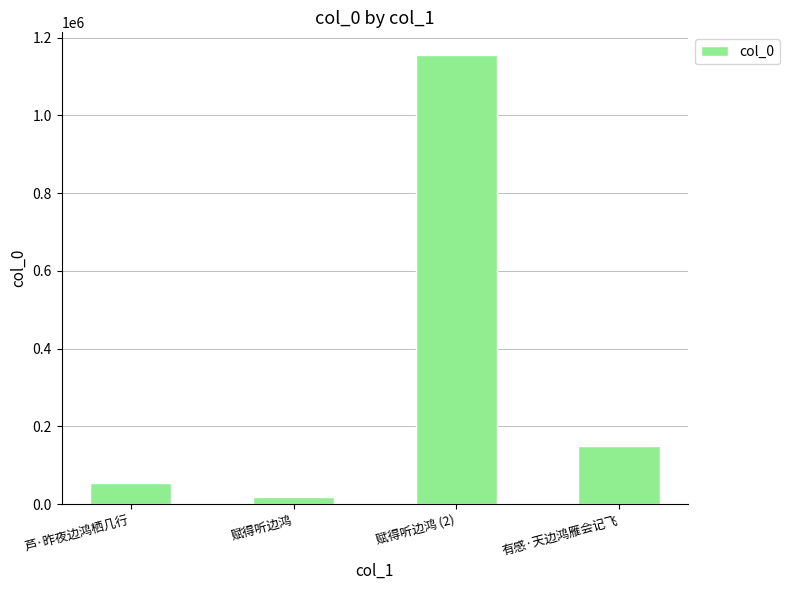

Where is the data nearest to the value 586824?

有感·天边鸿雁会记飞